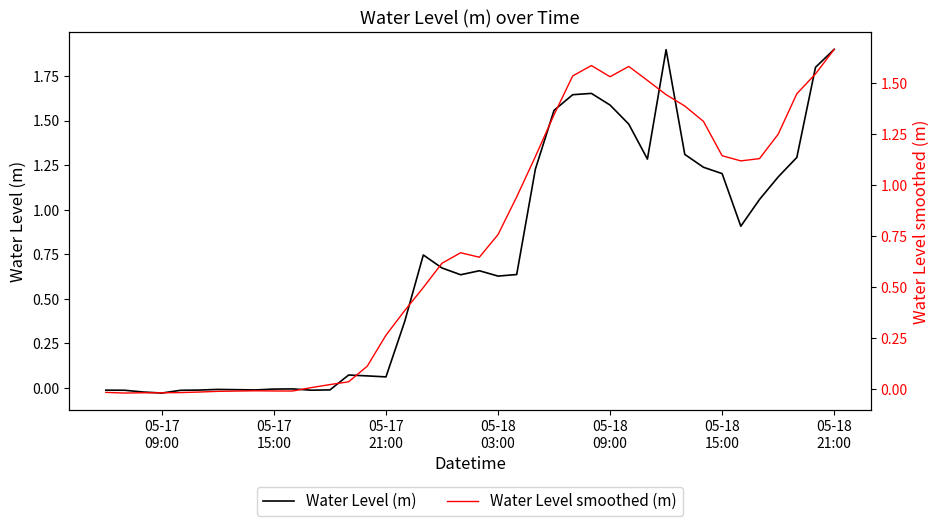

What is the highest value of the Water Level (m) series?

1.9